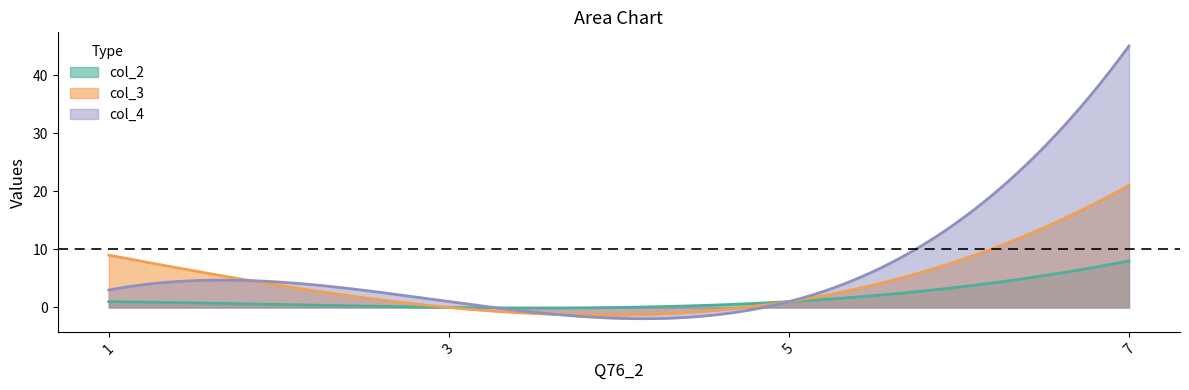

Reading right to left, extract all data points from this chart.

col_2: 7=8	5=1	3=0	1=1
col_3: 7=21	5=1	3=0	1=9
col_4: 7=45	5=1	3=1	1=3